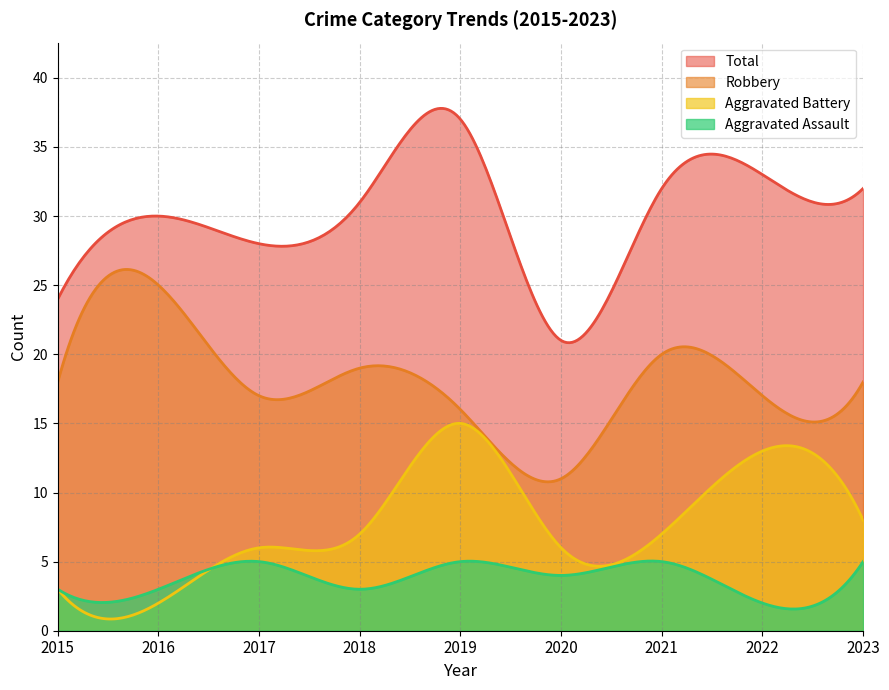

True or false: Aggravated Assault has more than 2 interior local peaks.

True